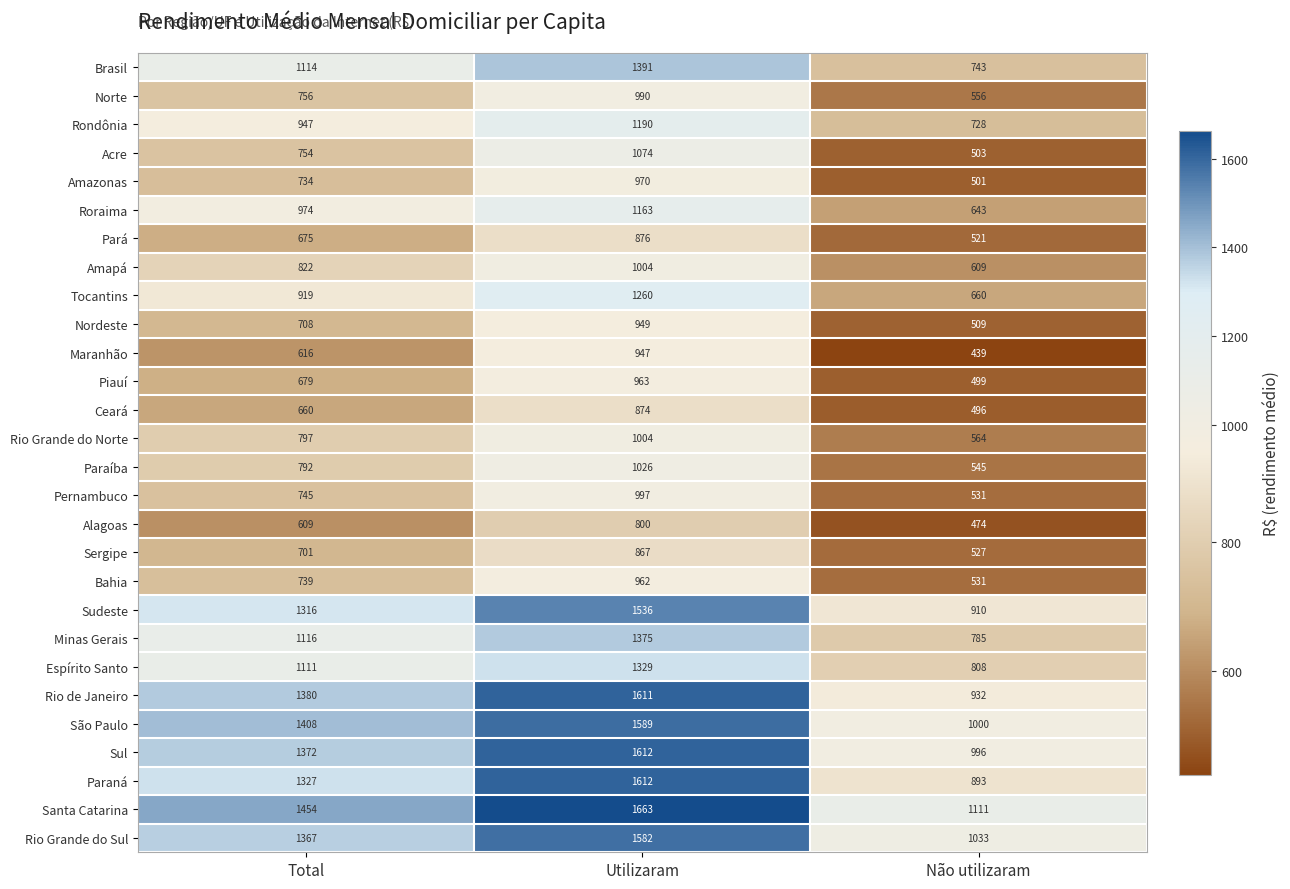

What is the difference between the maximum and minimum values in the Rio de Janeiro series?

679